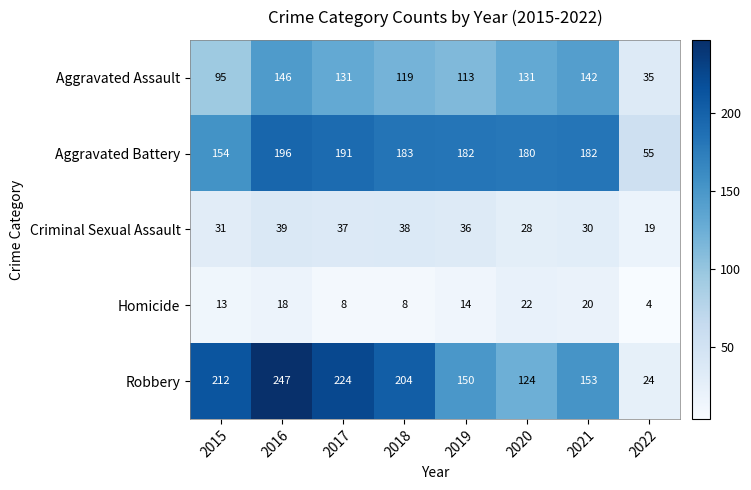

Is it true that Aggravated Battery equals 94 at 2022?

False